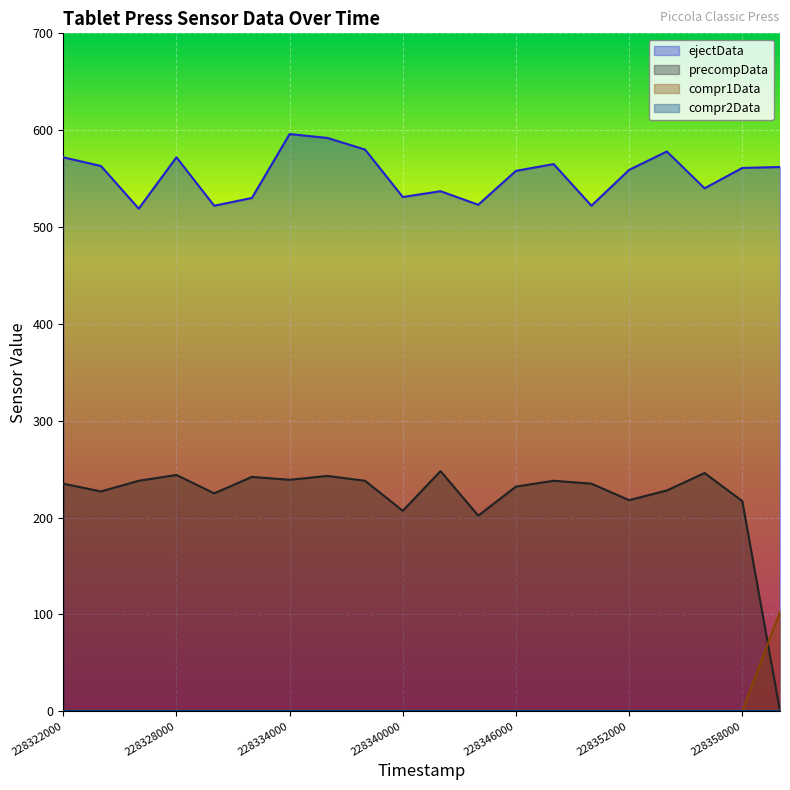

The value of precompData at 228350000 is 355. True or false?

False